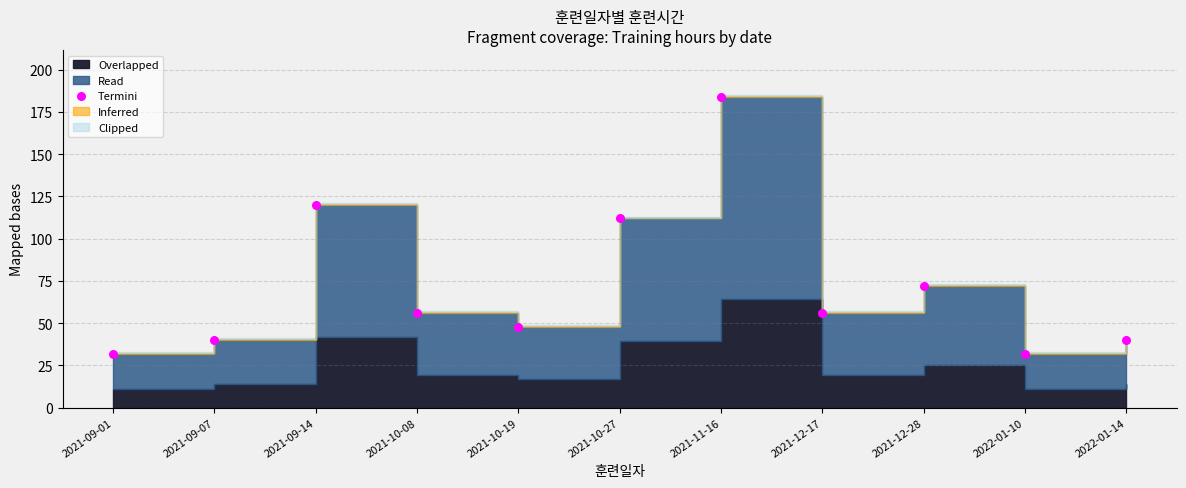

What is the range of Y values (max minus min)?

152